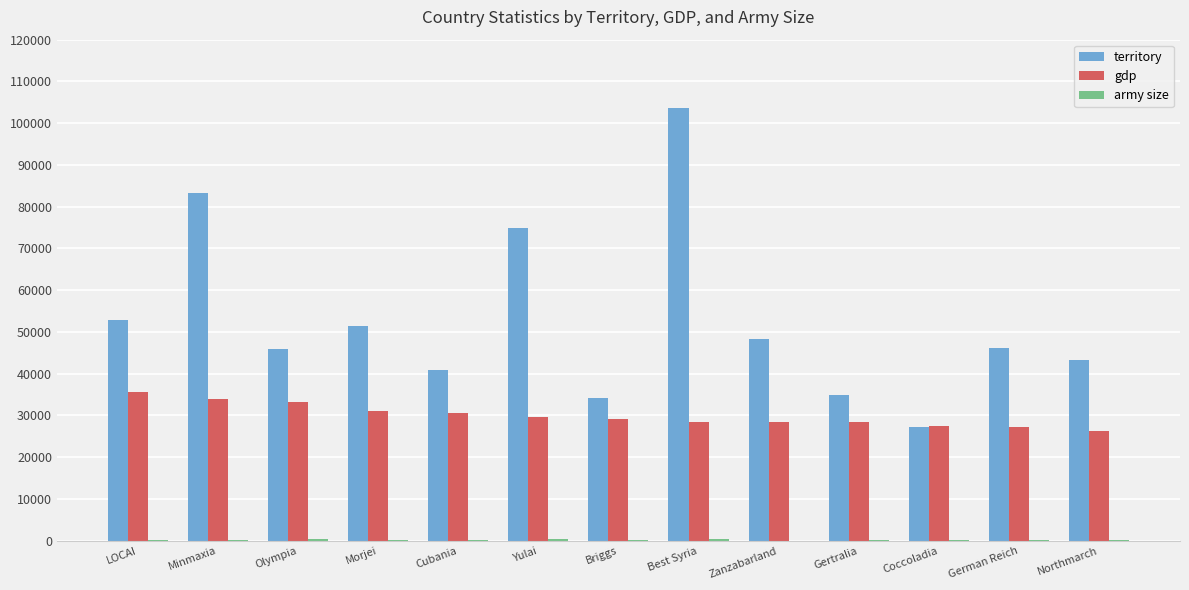

Is it true that territory equals 45891 at Olympia?

True